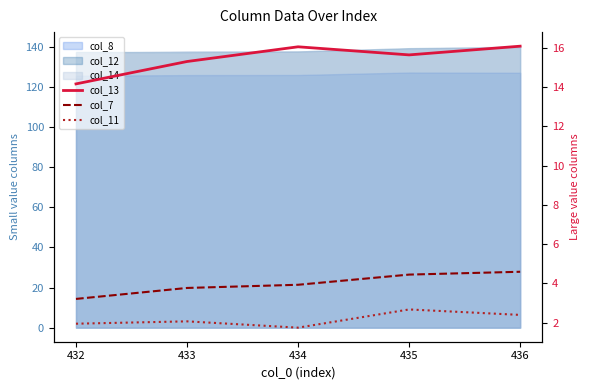

The col_7 series shows 3.8 at 433. True or false?

True